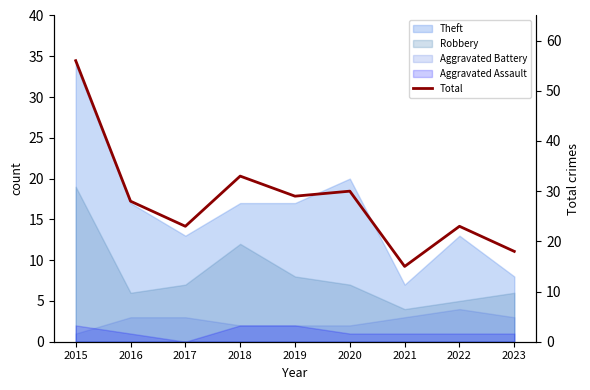

Is it true that the value at 2018 is 55?

False